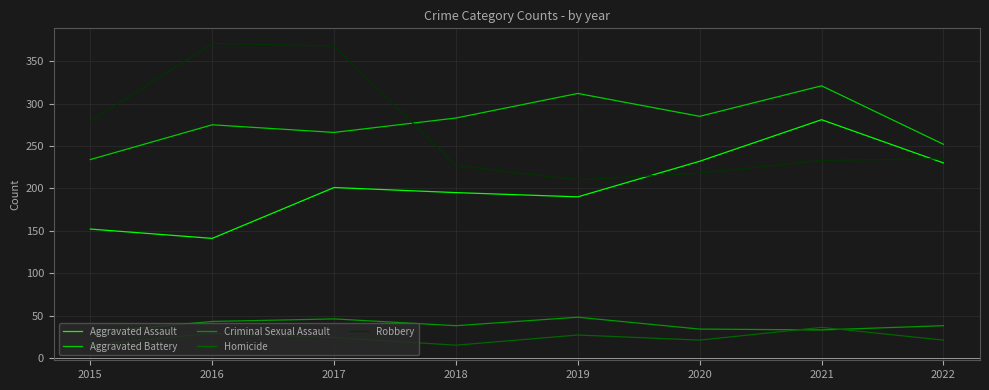

In Aggravated Battery, how many points are lower than both neighbors (excluding endpoints)?

2